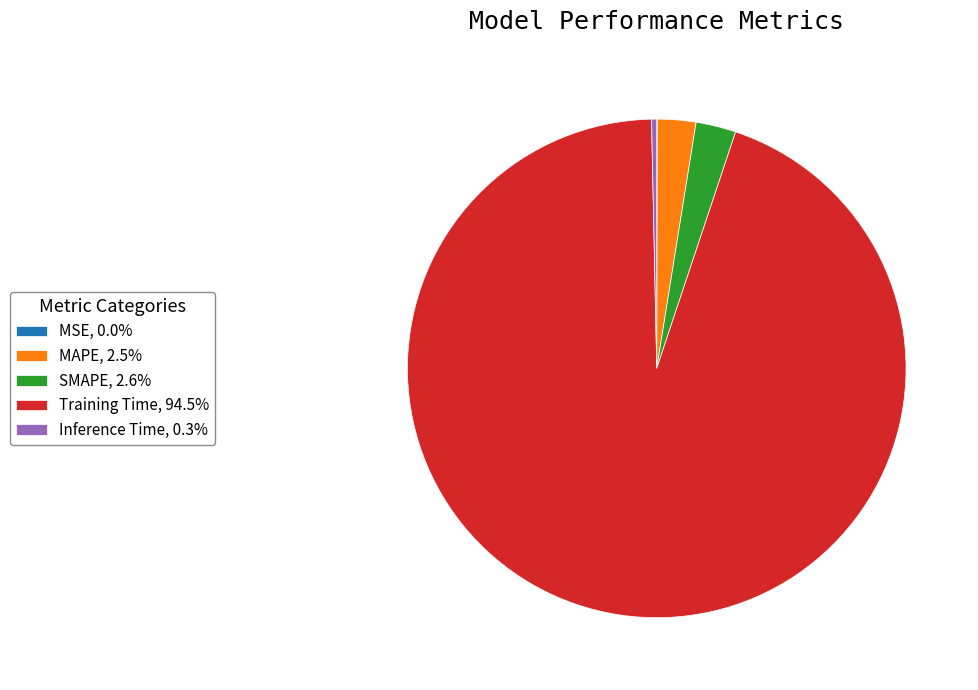

Combined, do Inference Time, 0.3% and MAPE, 2.5% account for over 50%?

No